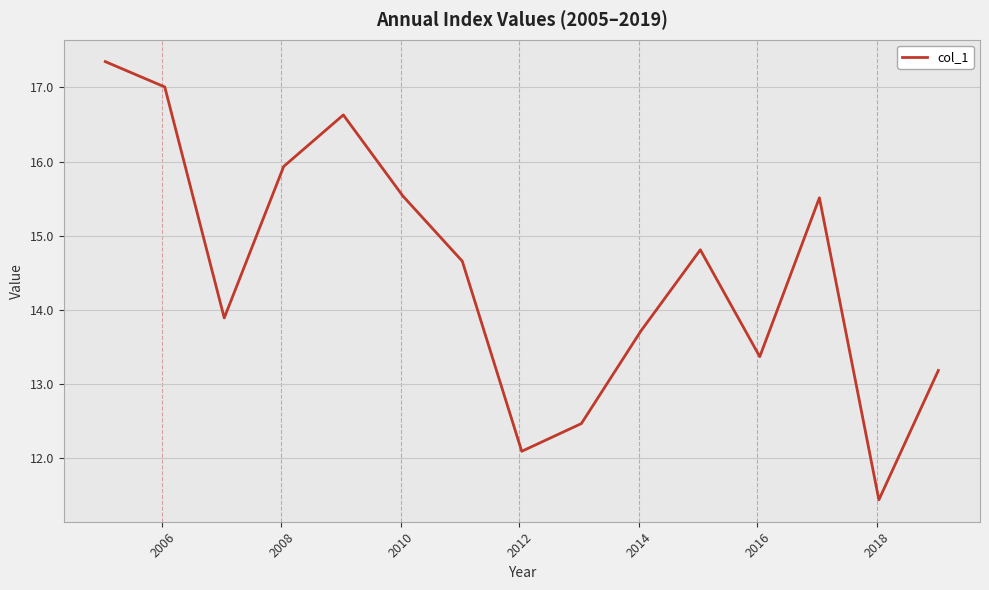

What is the maximum value shown in the chart?

17.3